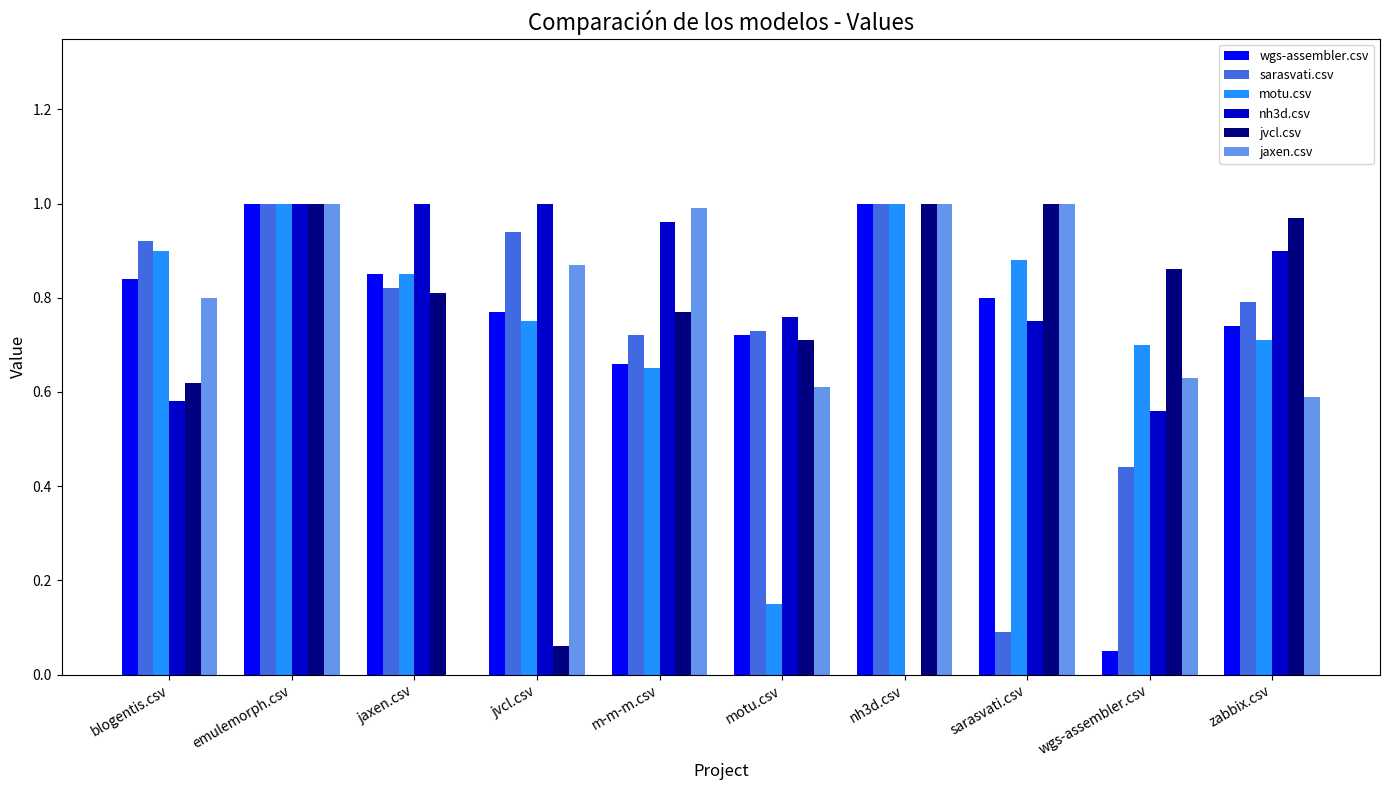

Between blogentis.csv and jaxen.csv, which series saw the biggest shift?

jaxen.csv